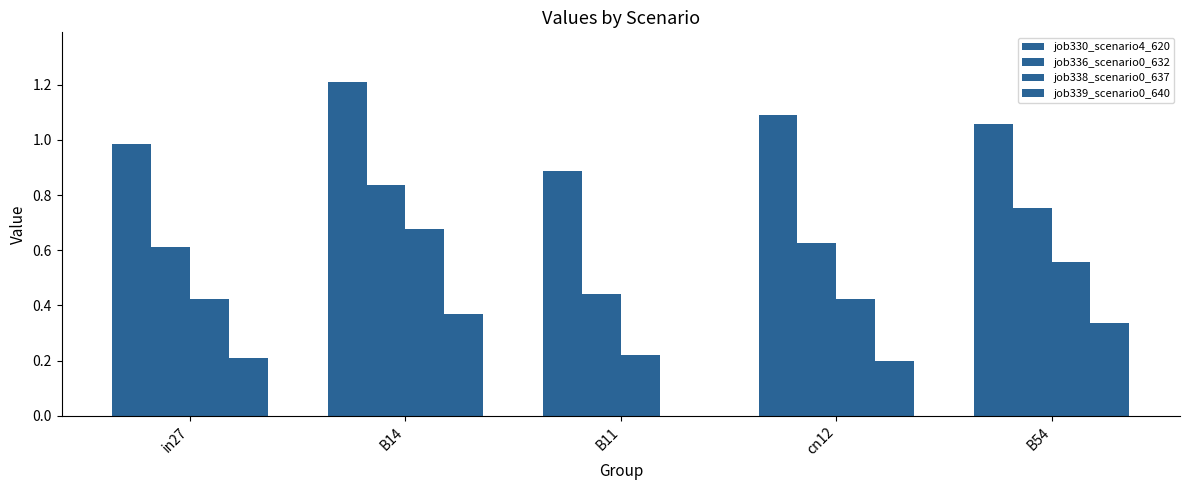

What is the label of the 2nd bar from the left?

B14